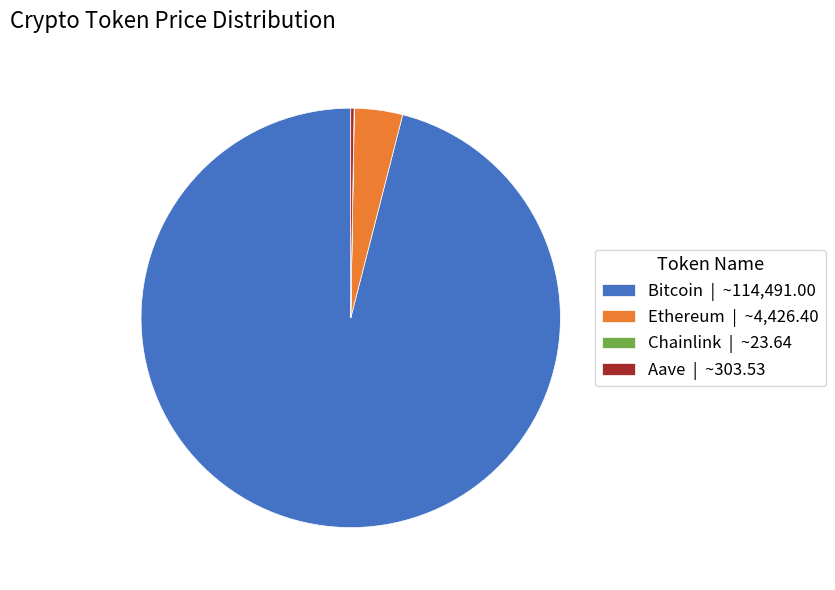

The Ethereum | ~4,426.40 slice represents 18% of the pie. True or false?

False